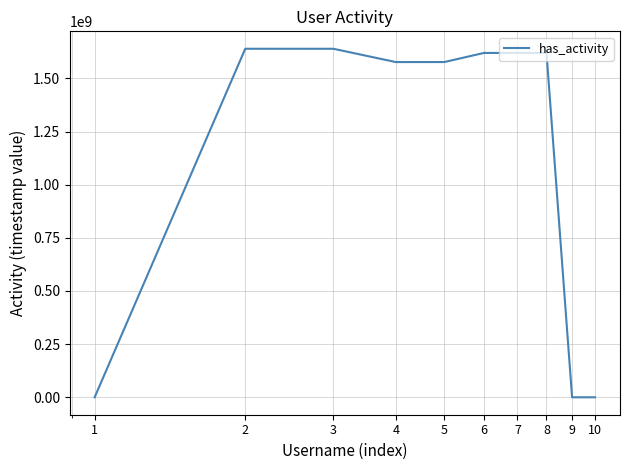

What is the greatest value displayed?

1639137630